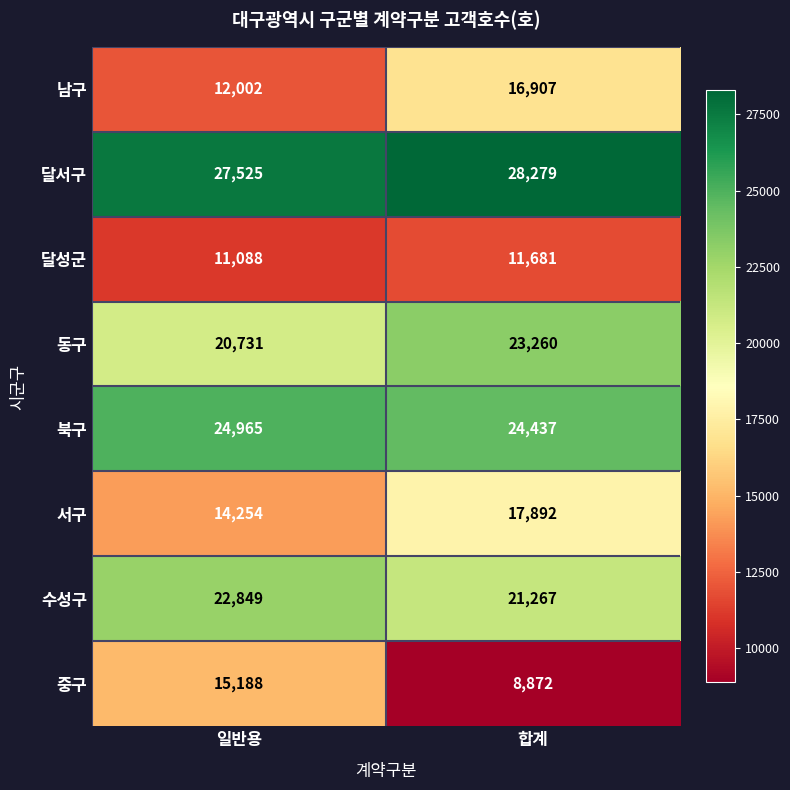

How many series are shown in this chart?

8